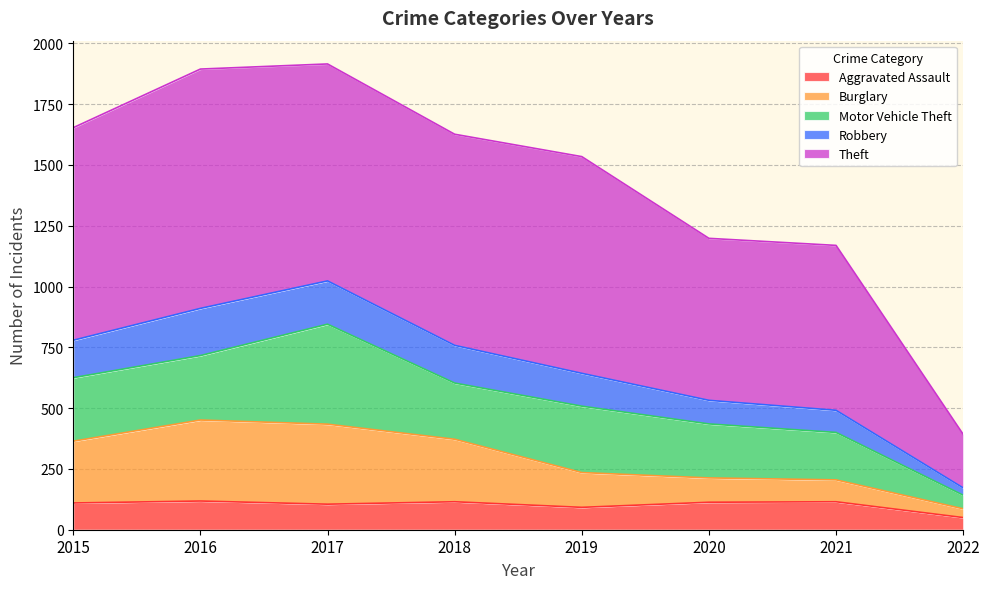

How many lines are shown in the chart?

5